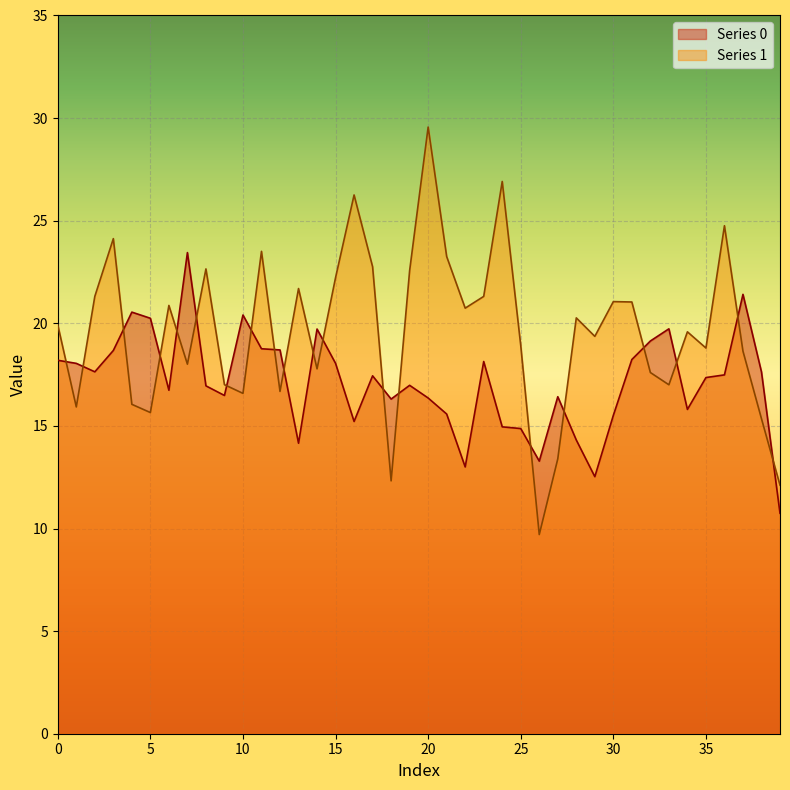

Which category has the highest value across all series?

20